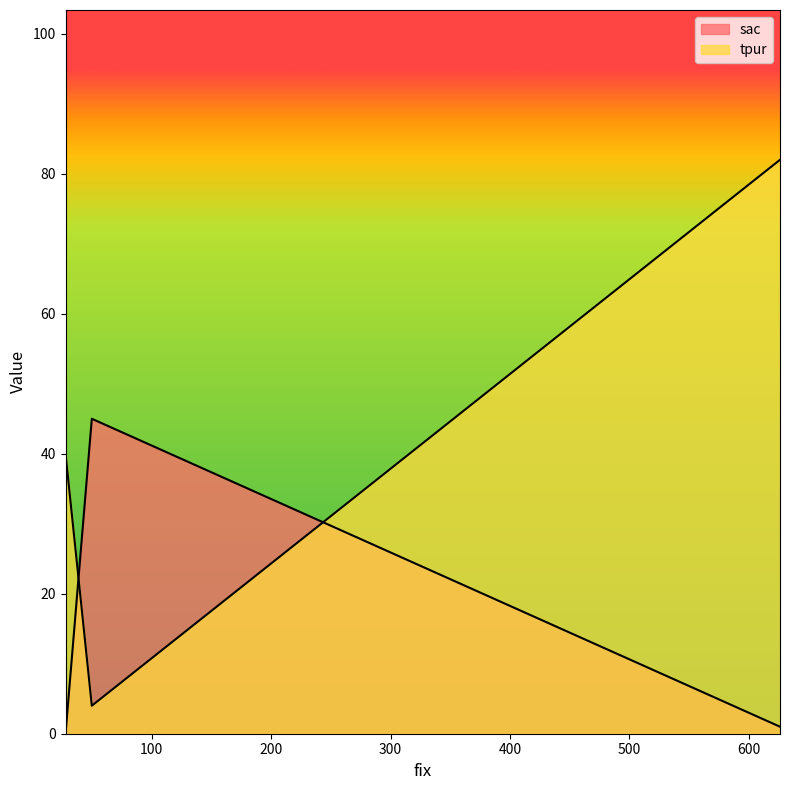

What is the highest value of the sac series?

45